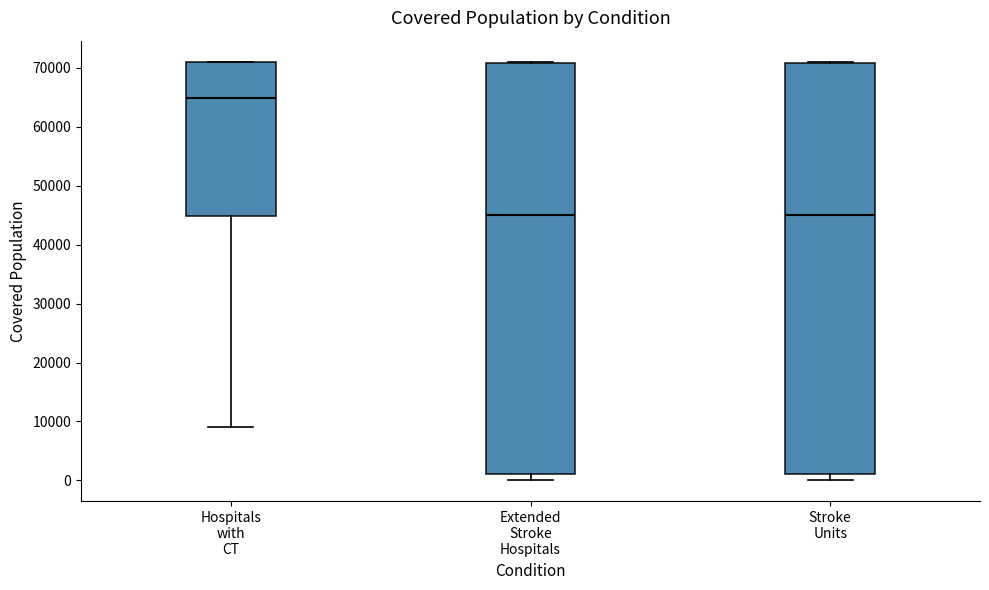

Where is the upper edge of the box for Extended Stroke Hospitals on the y-axis? The values are not printed on the chart, so give them approximately, as read against the axis.

71000